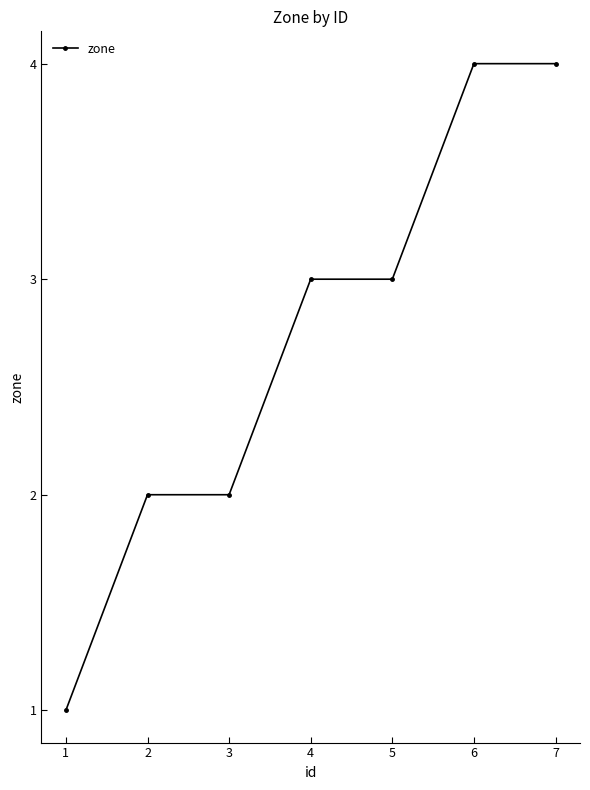

What value does the data have at 4?

3